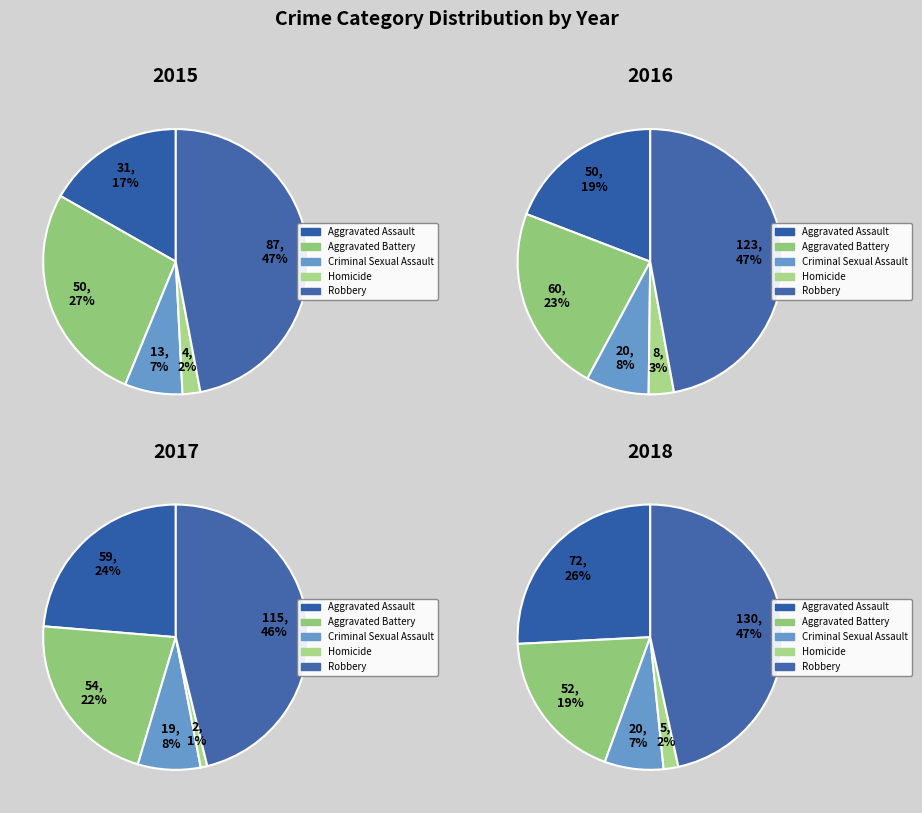

Approximately how many times larger is the value at Aggravated Assault compared to Criminal Sexual Assault?

2.4